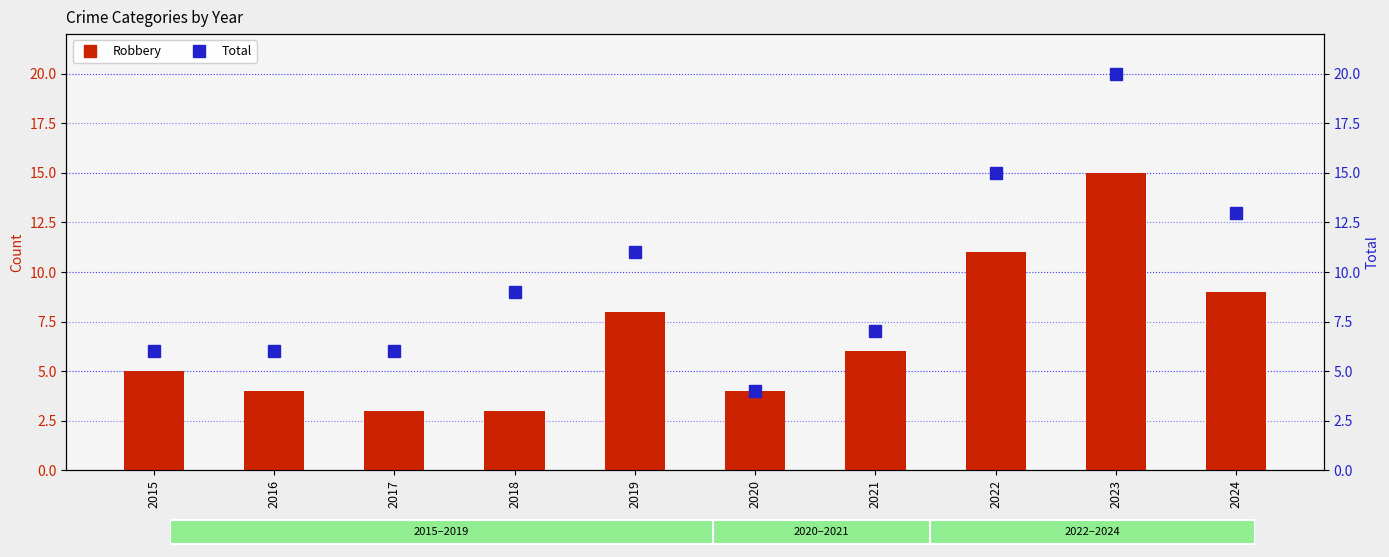

At which label does Robbery reach its peak?

2023